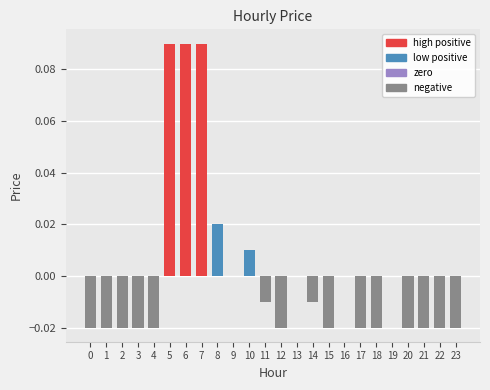

What is the change in value from 0 to 5?

+0.1